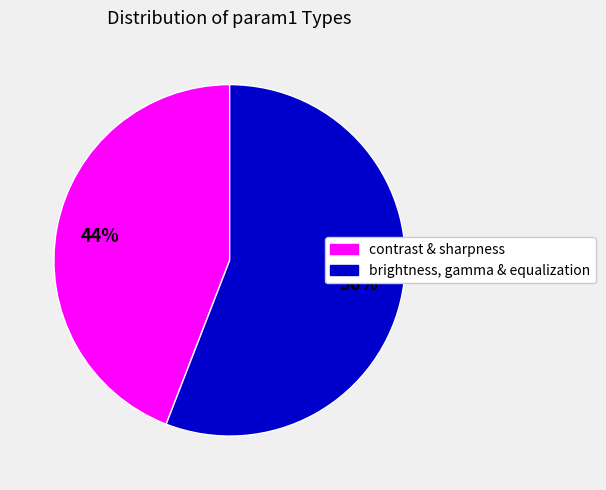

How many segments does this pie chart have?

2